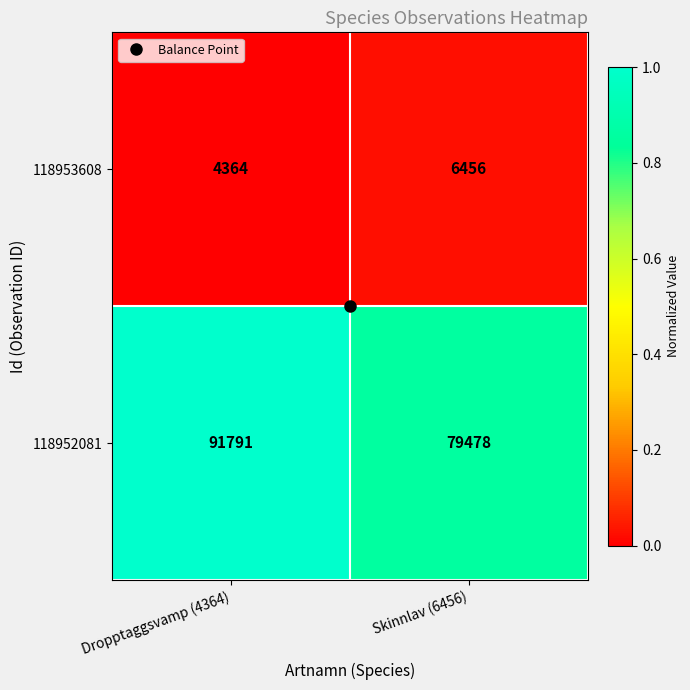

At Skinnlav (6456), list the series in order from smallest to largest.

118953608, 118952081